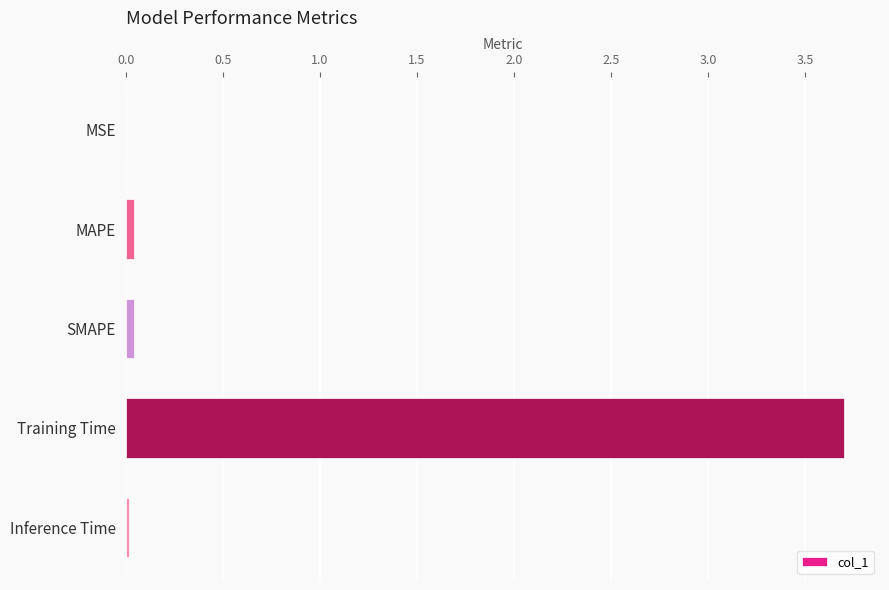

Is it true that the value at Training Time is 1.2?

False